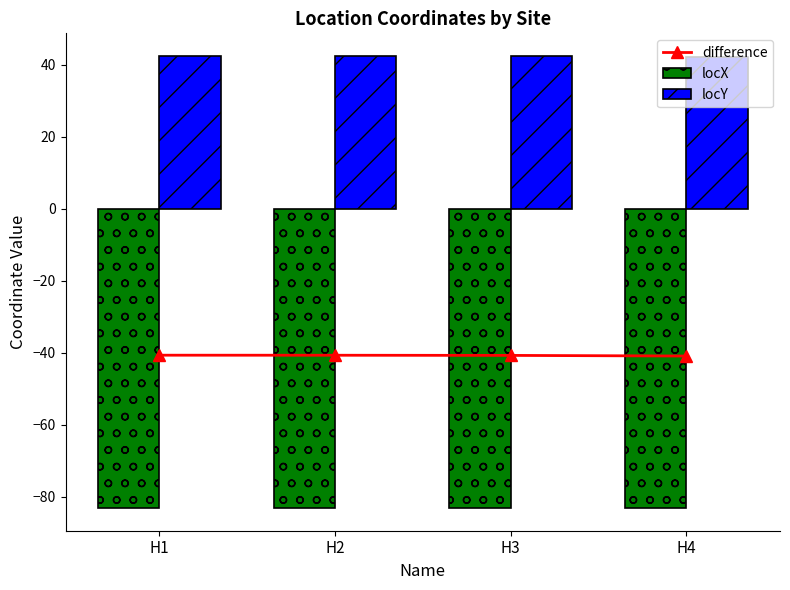

Between H4 and H3, which is larger?

H3